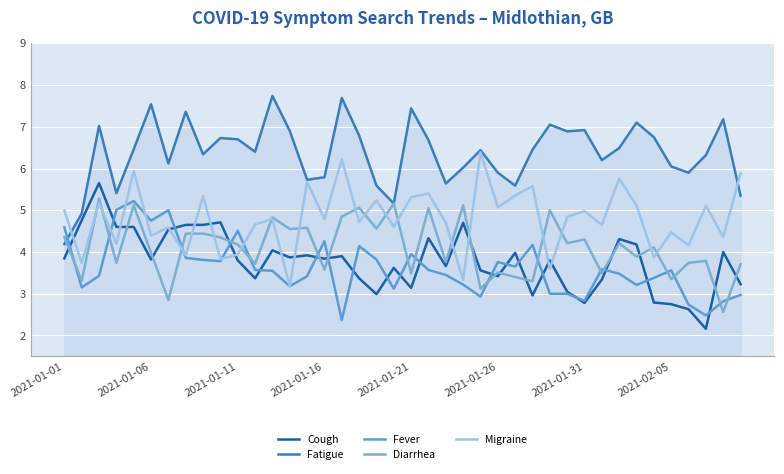

How many interior local valleys does the Cough series have?

11